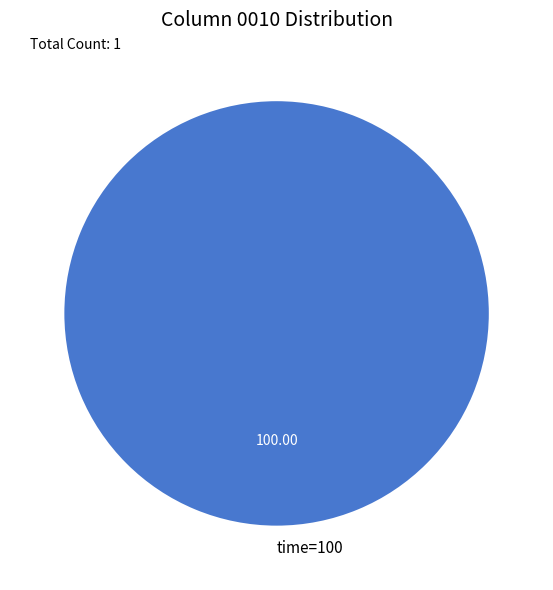

Which category accounts for the majority?

time=100